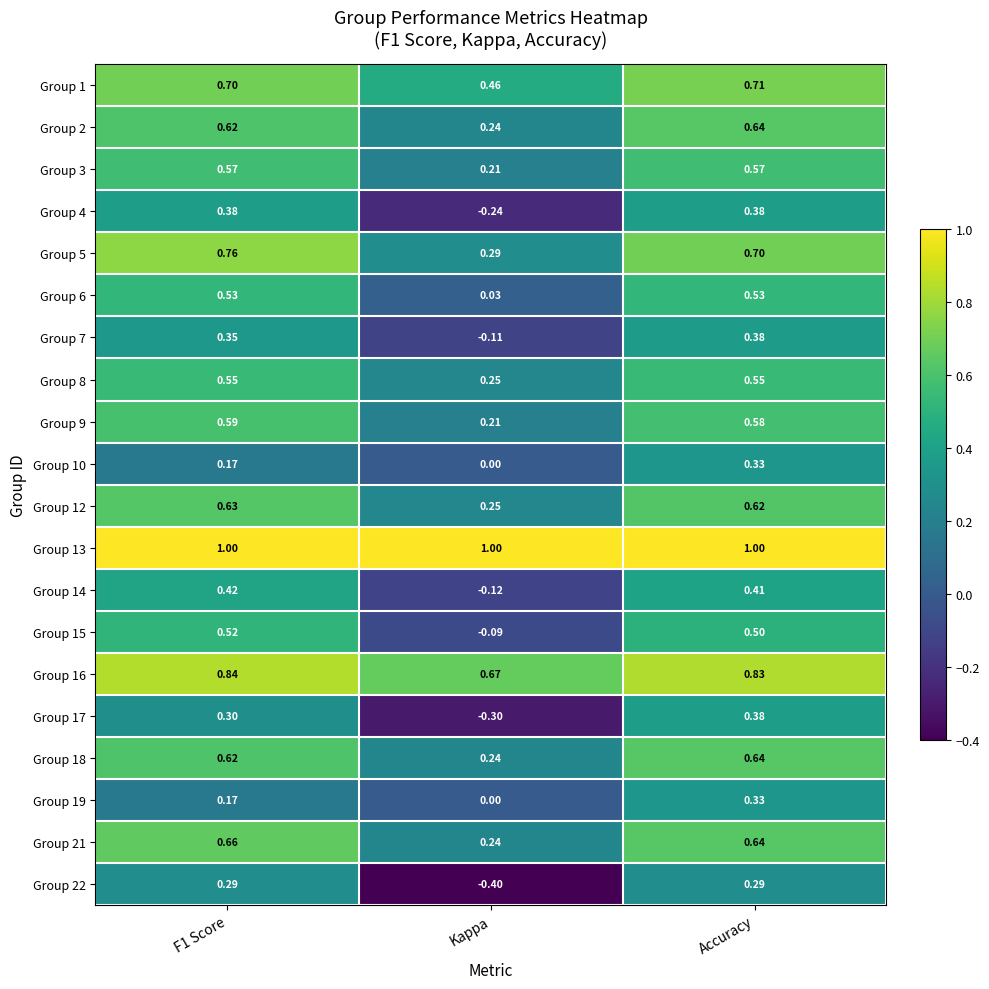

What is the maximum value shown in the chart?

1.0